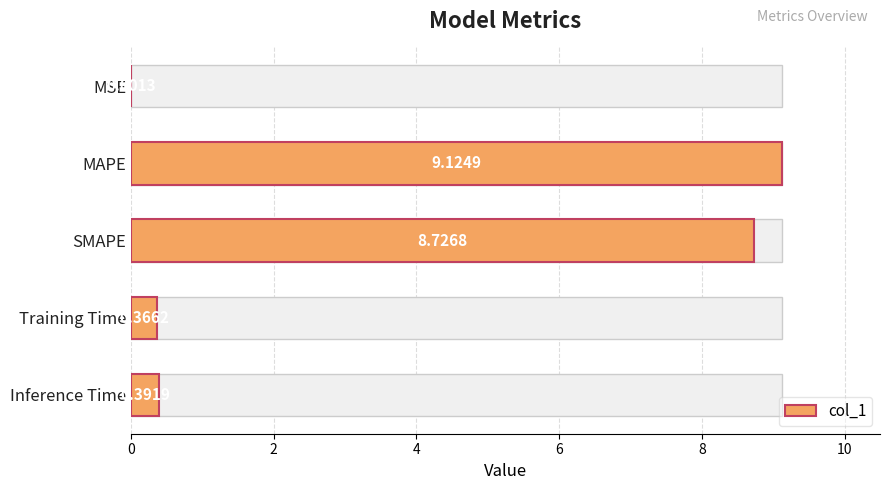

True or false: the data shows 8.7 at SMAPE.

True